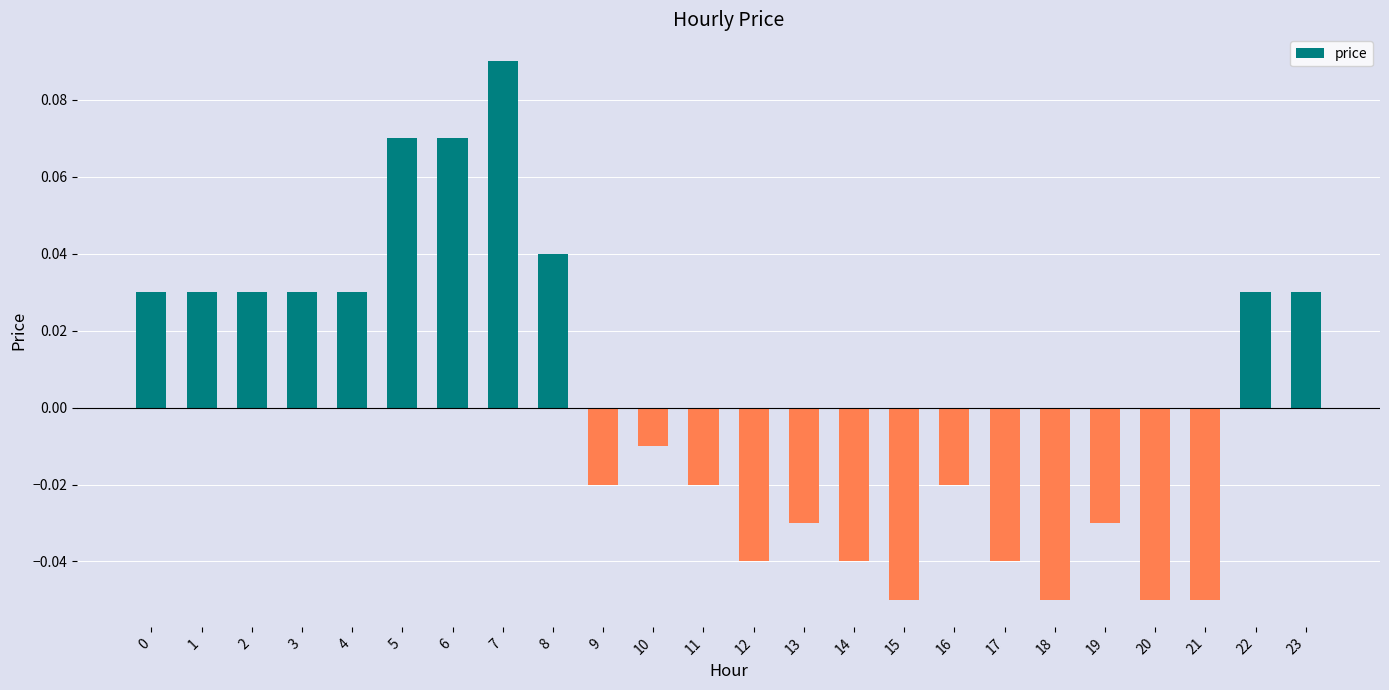

Between 21 and 23, which is larger?

23